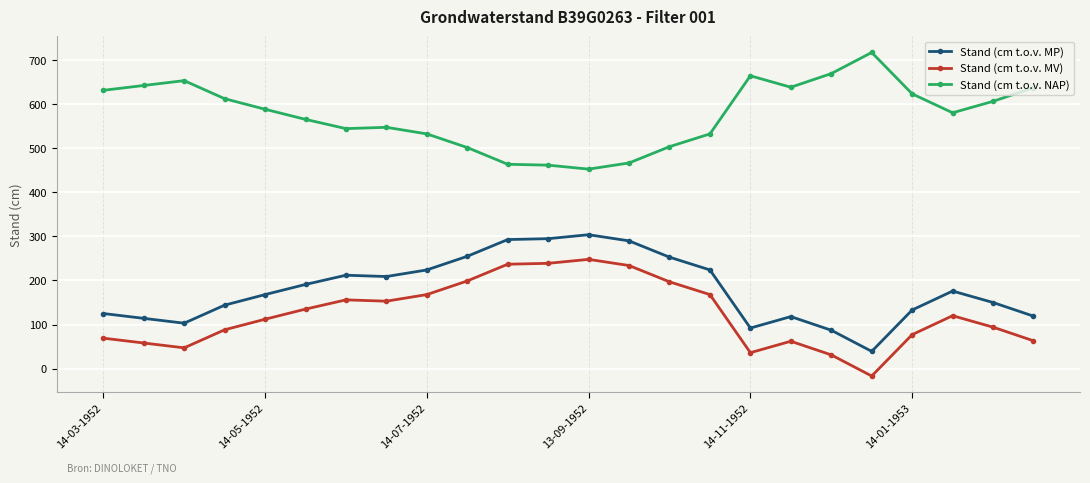

True or false: Stand (cm t.o.v. MP) and Stand (cm t.o.v. NAP) cross at least once.

False